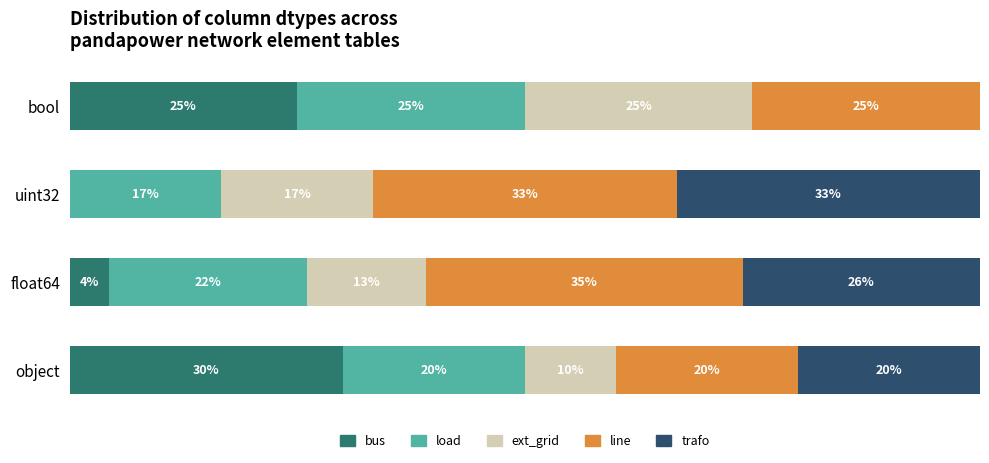

What are all the series names shown in the legend?

bus, load, ext_grid, line, trafo